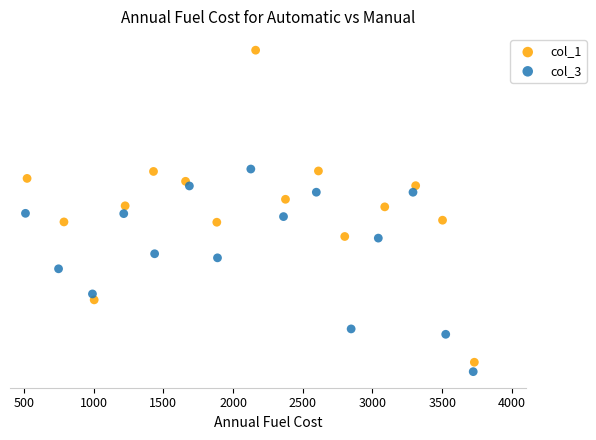

Which series contains the lowest Y value?

col_3